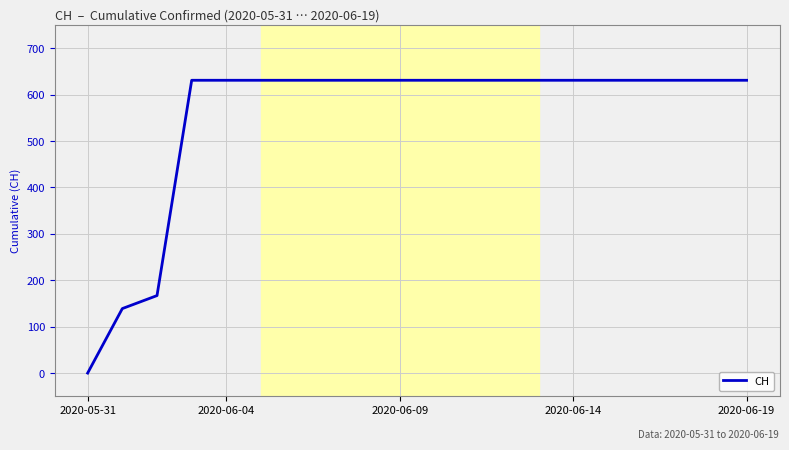

What is the difference between the maximum and minimum values?

631